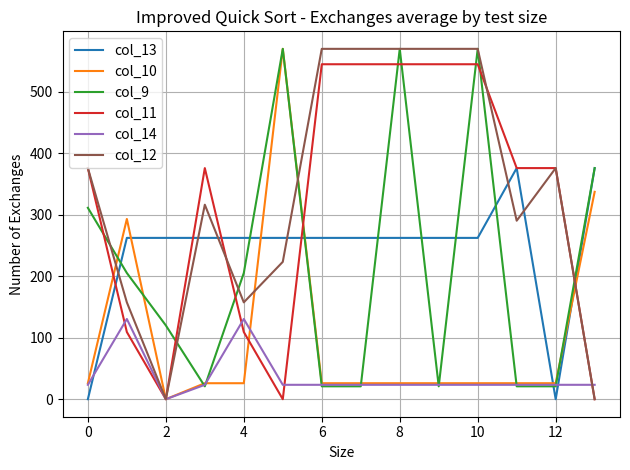

What is the minimum value for col_9?

21.0